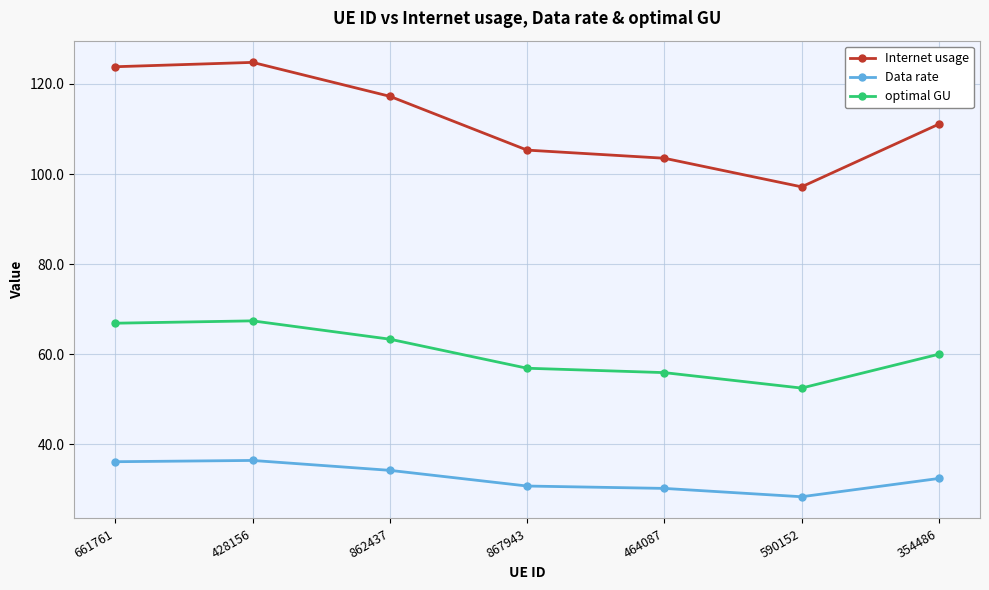

Which series has the largest total across all categories?

Internet usage